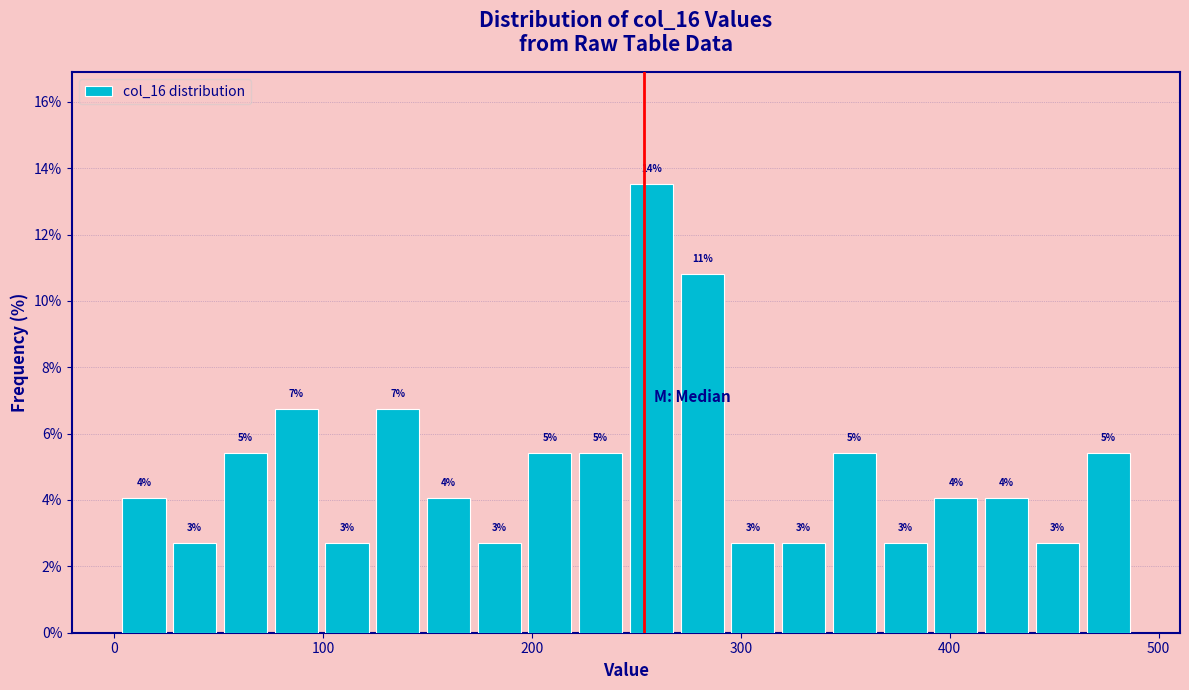

Around what value on the x-axis is the tallest bar? Give the approximate position of its centre, as read against the axis.

260